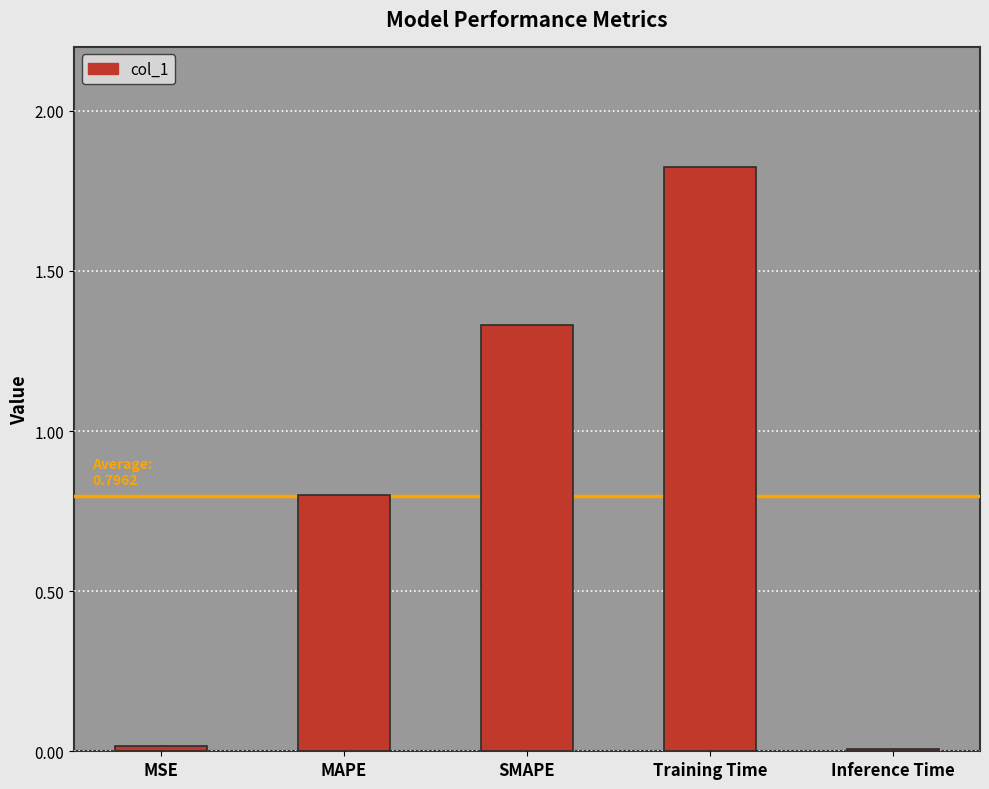

What is the sum of all values?

4.0